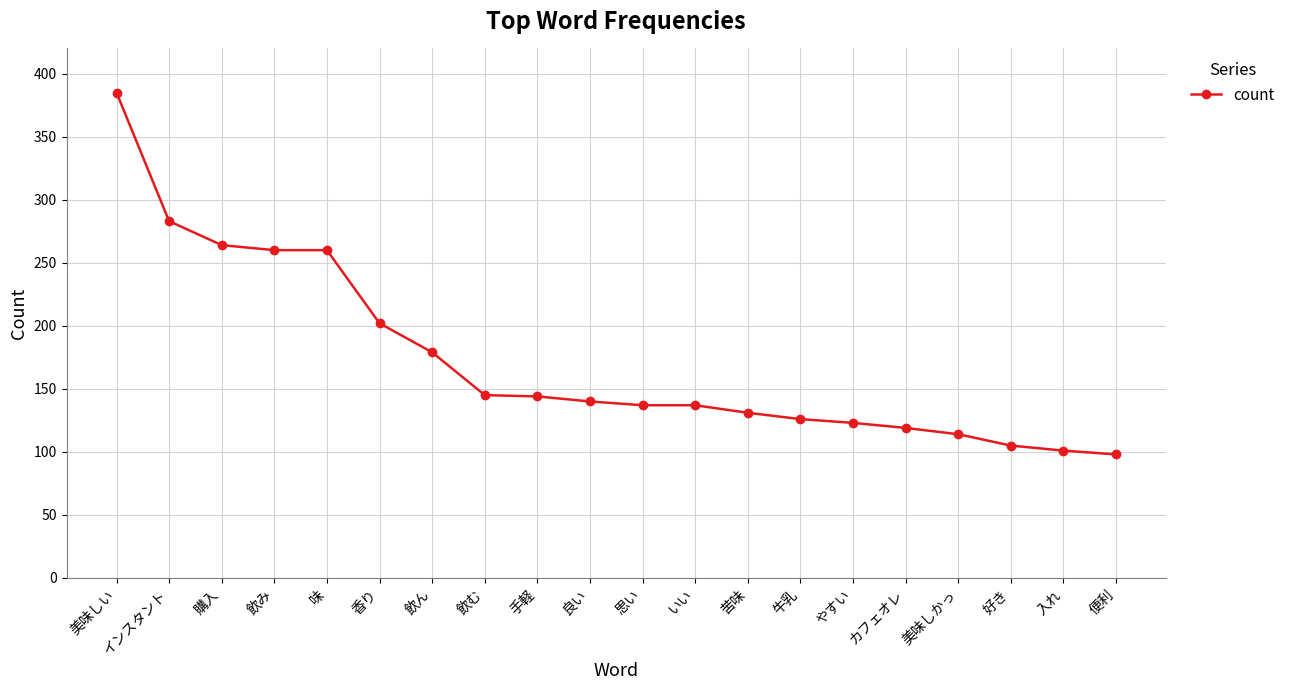

What is the minimum value shown in the chart?

98